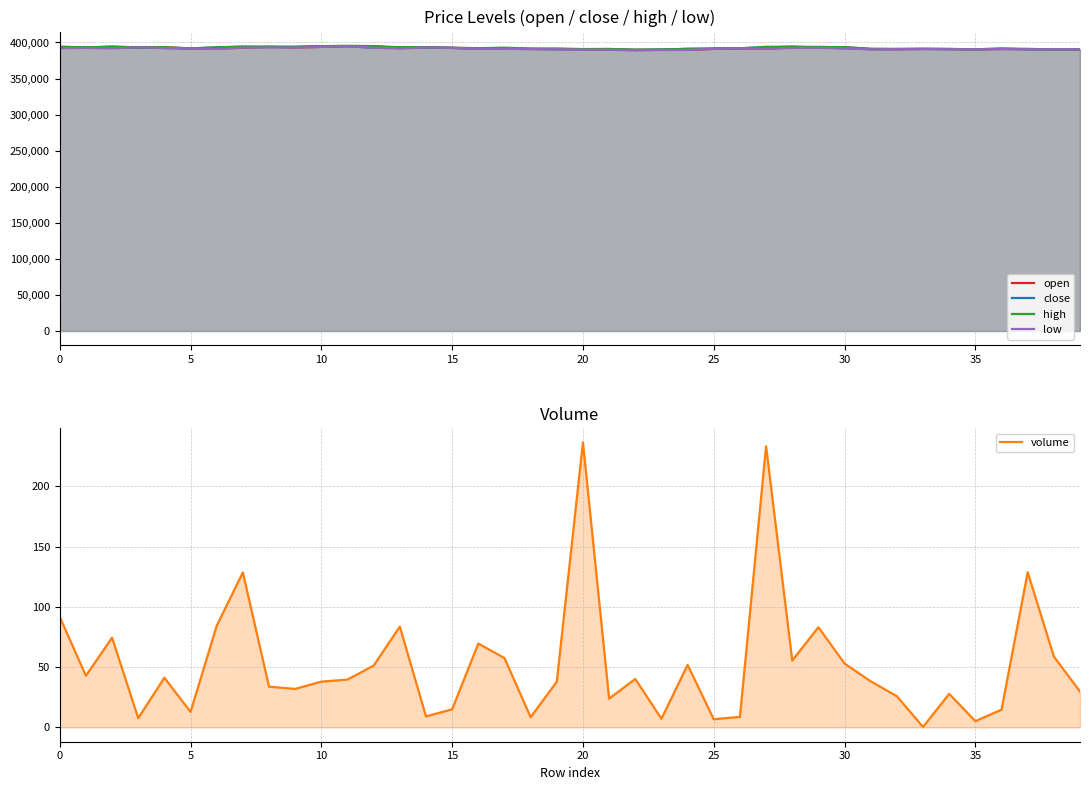

Which label corresponds to the largest value in the chart?

11